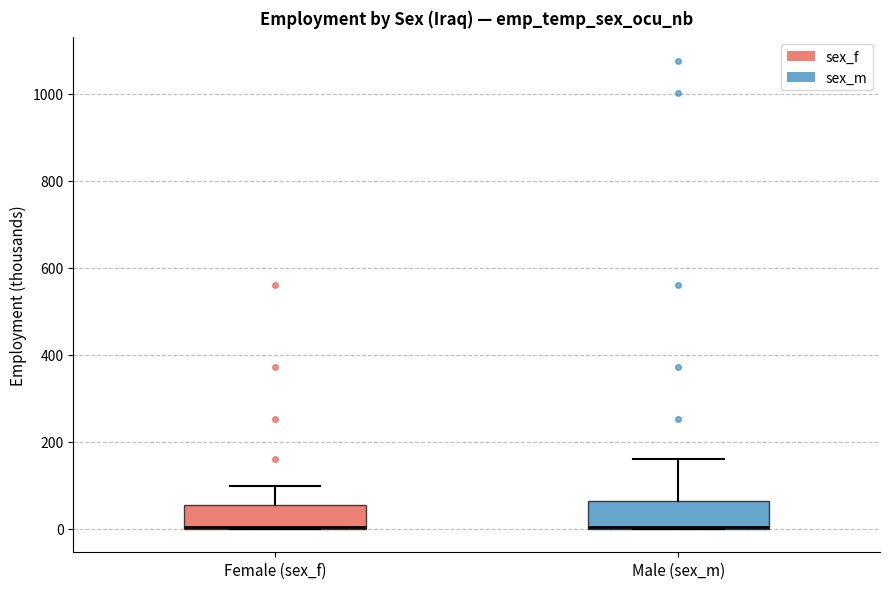

Where is the lower edge of the box for Male (sex_m) on the y-axis? The values are not printed on the chart, so give them approximately, as read against the axis.

0